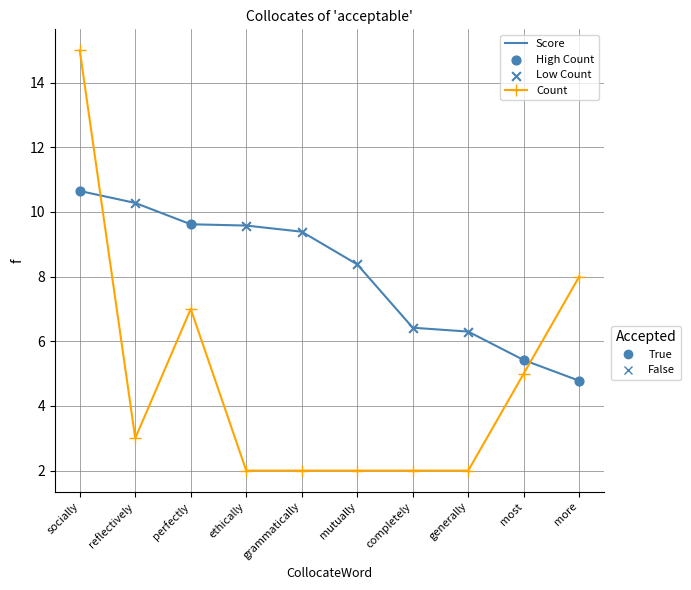

What is the spread (max minus min) of values at grammatically?

7.4